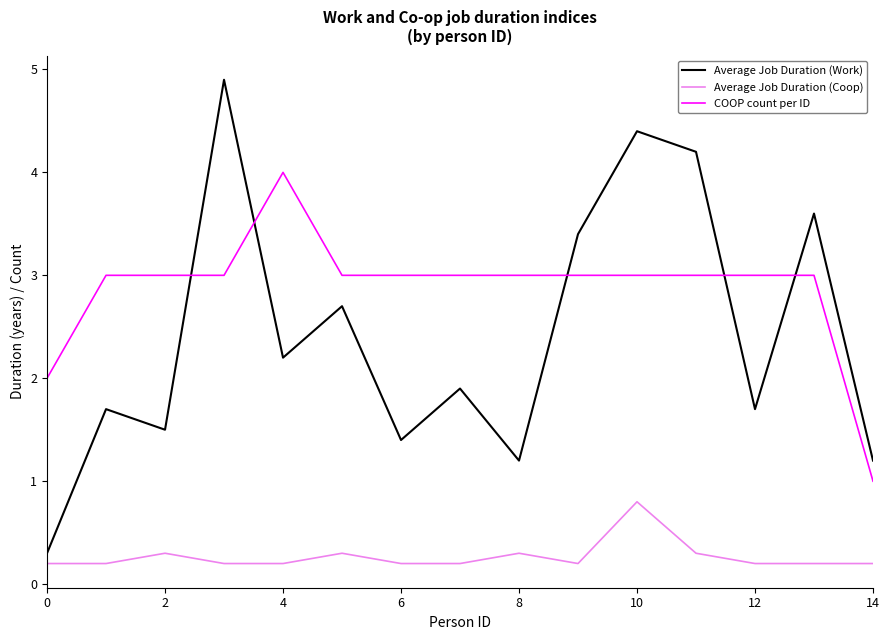

Which series has the largest total across all categories?

COOP count per ID